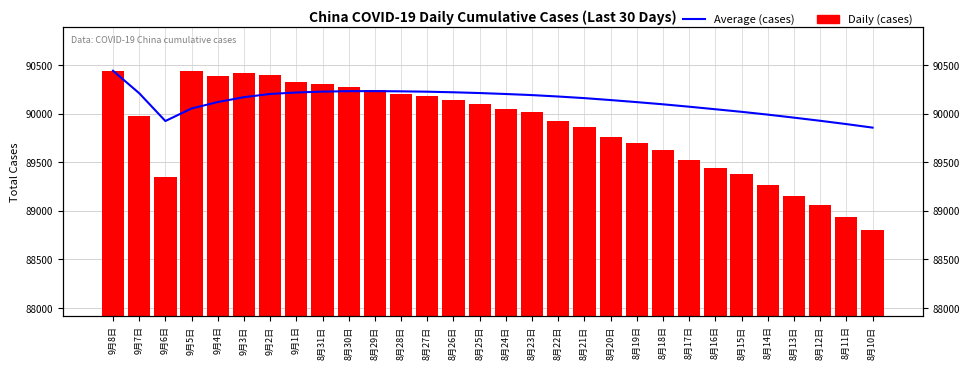

At which label is Daily (cases) closest to 89623?

8月18日